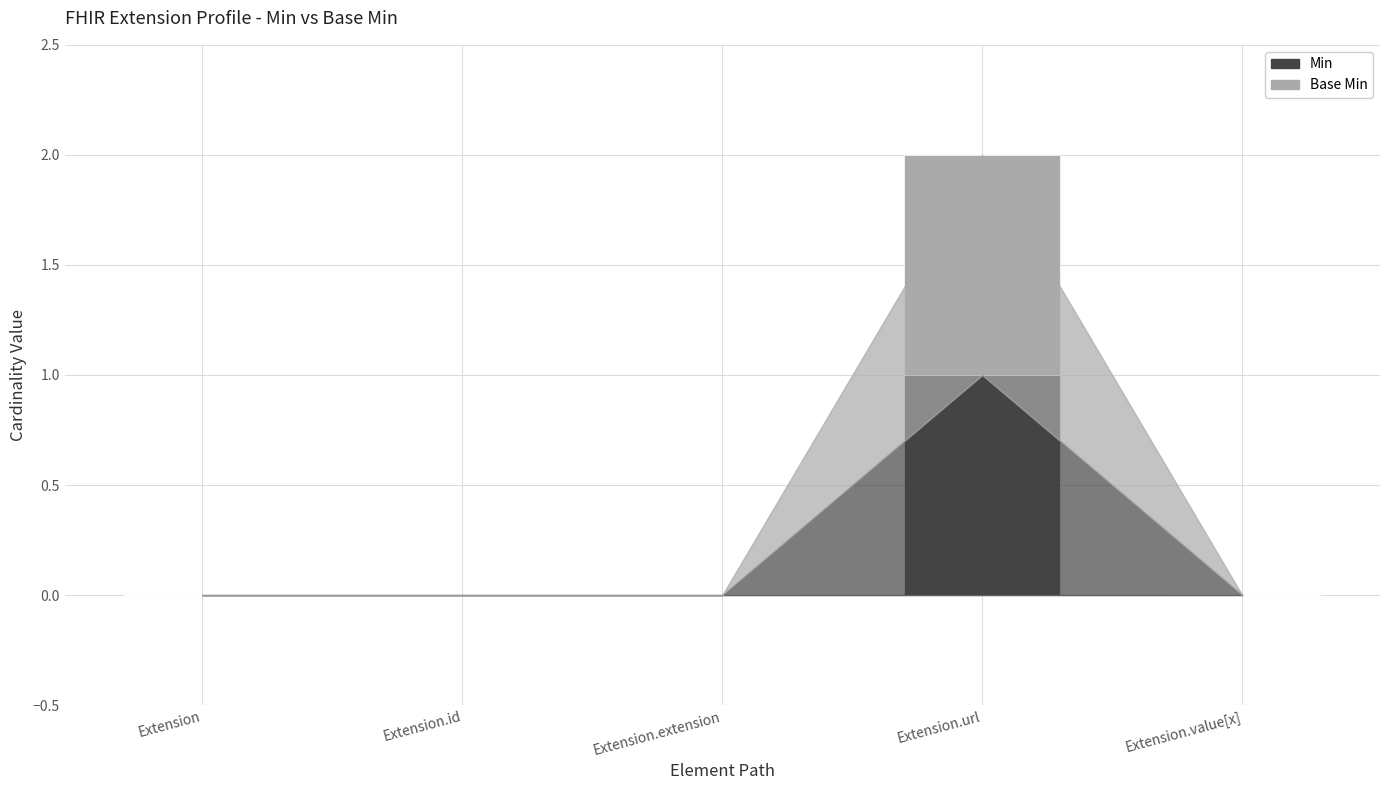

Reading left to right, what are the values for Min?

Extension=0	Extension.id=0	Extension.extension=0	Extension.url=1	Extension.value[x]=0